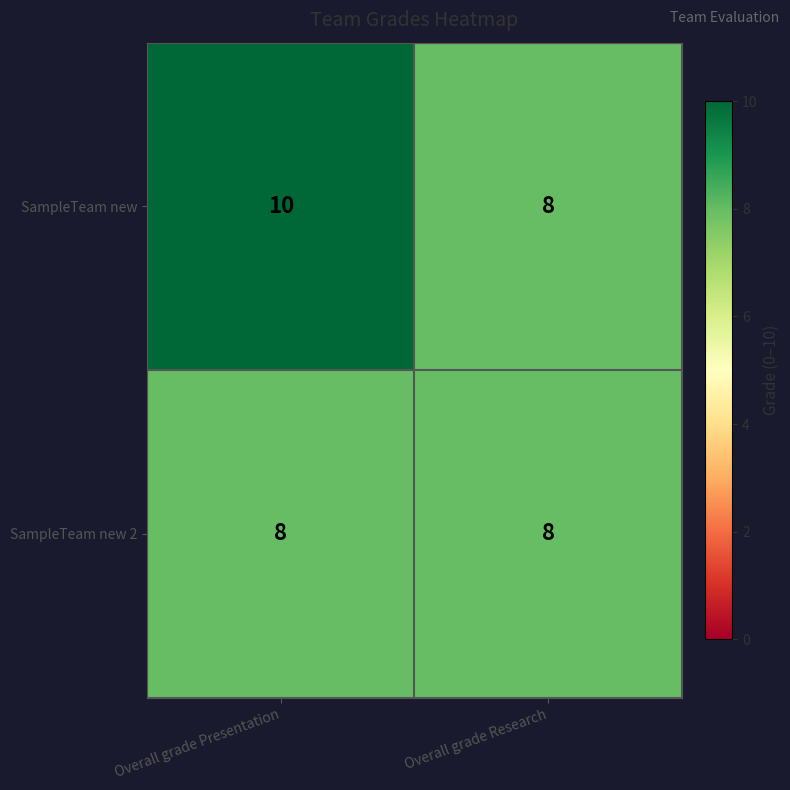

Reading left to right, transcribe all the data shown in this chart.

SampleTeam new: Overall grade Presentation=10	Overall grade Research=8
SampleTeam new 2: Overall grade Presentation=8	Overall grade Research=8